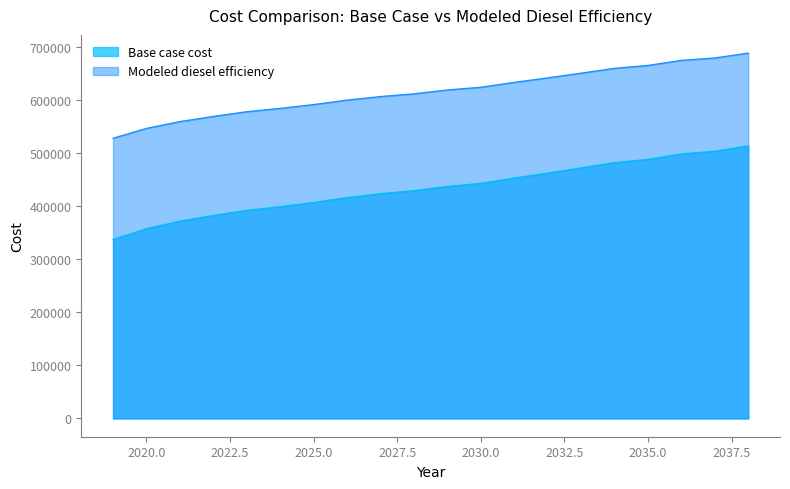

Which label corresponds to the largest value in the chart?

2038